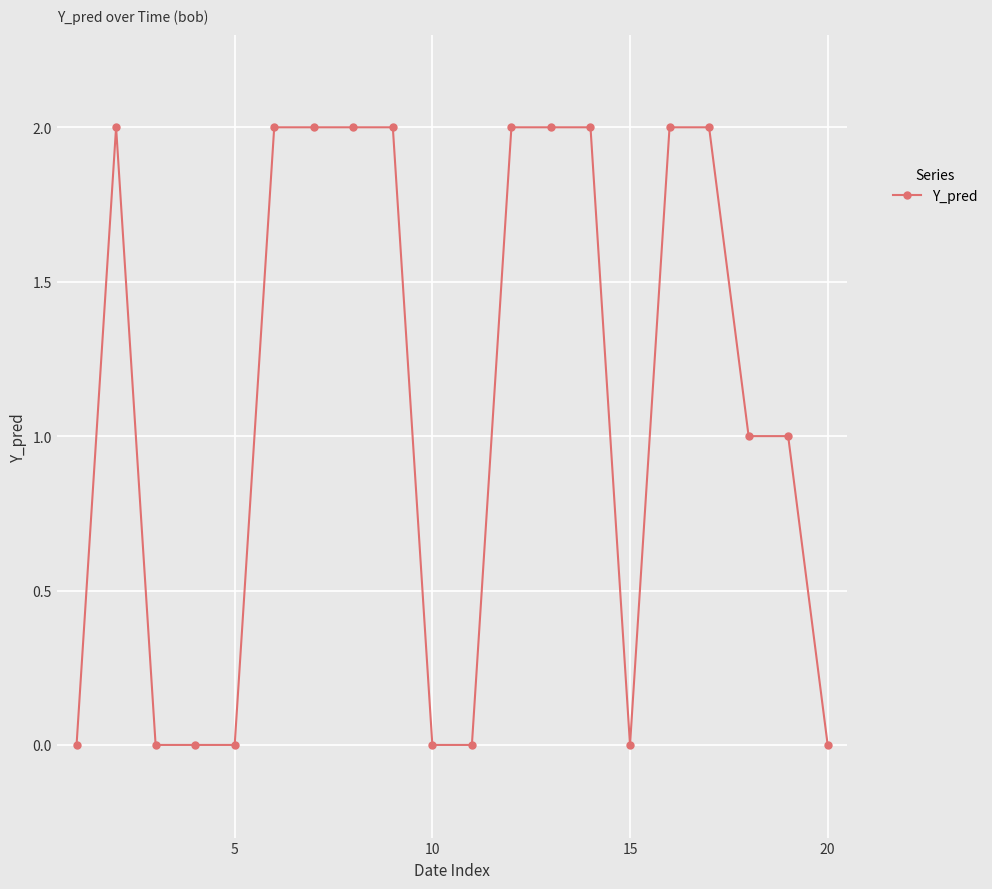

What is the sum of all values?

22